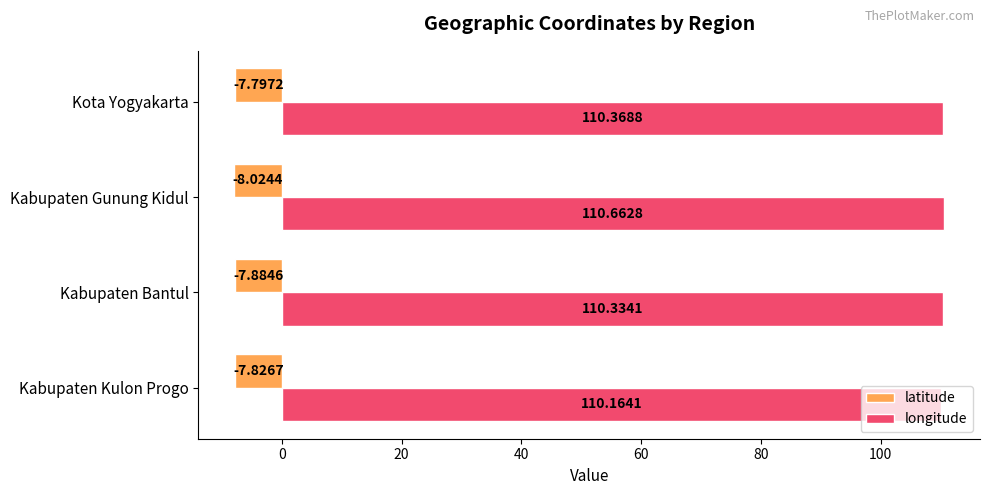

What is the greatest value displayed?

110.7